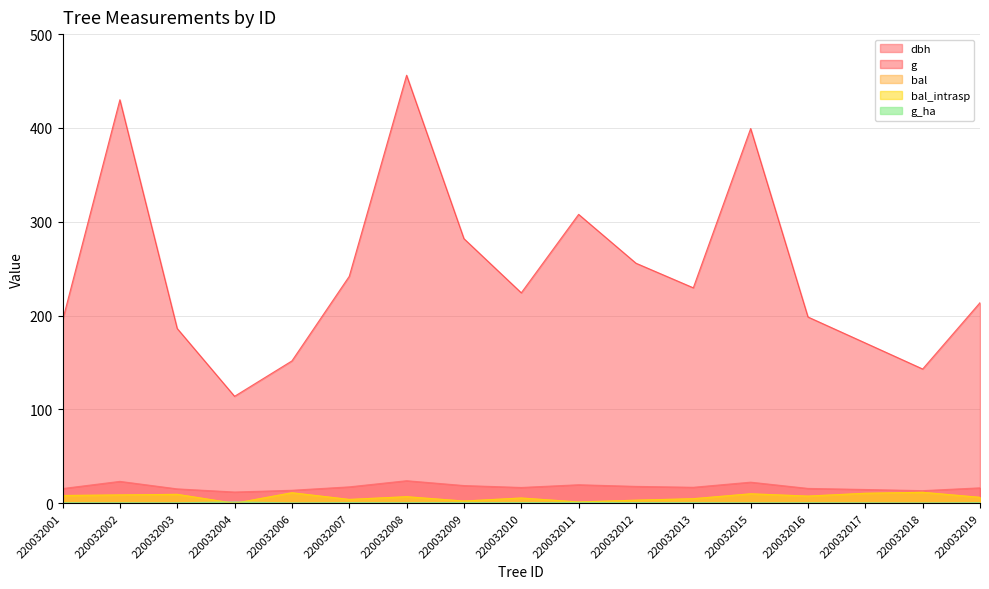

Reading left to right, transcribe all the data shown in this chart.

dbh: 15.8	23.4	15.4	12.1	13.9	17.6	24.1	18.9	16.9	19.8	18.1	17.1	22.6	15.9	14.8	13.5	16.5
g: 194.8	430.1	186.3	114.0	151.8	241.9	456.2	282.0	224.3	307.9	255.9	229.7	399.4	198.6	170.9	143.1	213.8
bal: 8.3	8.9	9.6	0.0	11.2	4.1	7.0	2.4	5.7	1.4	3.3	4.9	10.1	7.7	10.7	11.7	6.4
bal_intrasp: 8.3	8.9	9.6	0.0	11.2	4.1	7.0	2.4	5.7	1.4	3.3	4.9	10.1	7.7	10.7	11.7	6.4
g_ha: 0.6	0.6	0.6	1.4	0.5	0.8	0.7	0.9	0.7	1.0	0.8	0.7	0.6	0.6	0.5	0.5	0.7